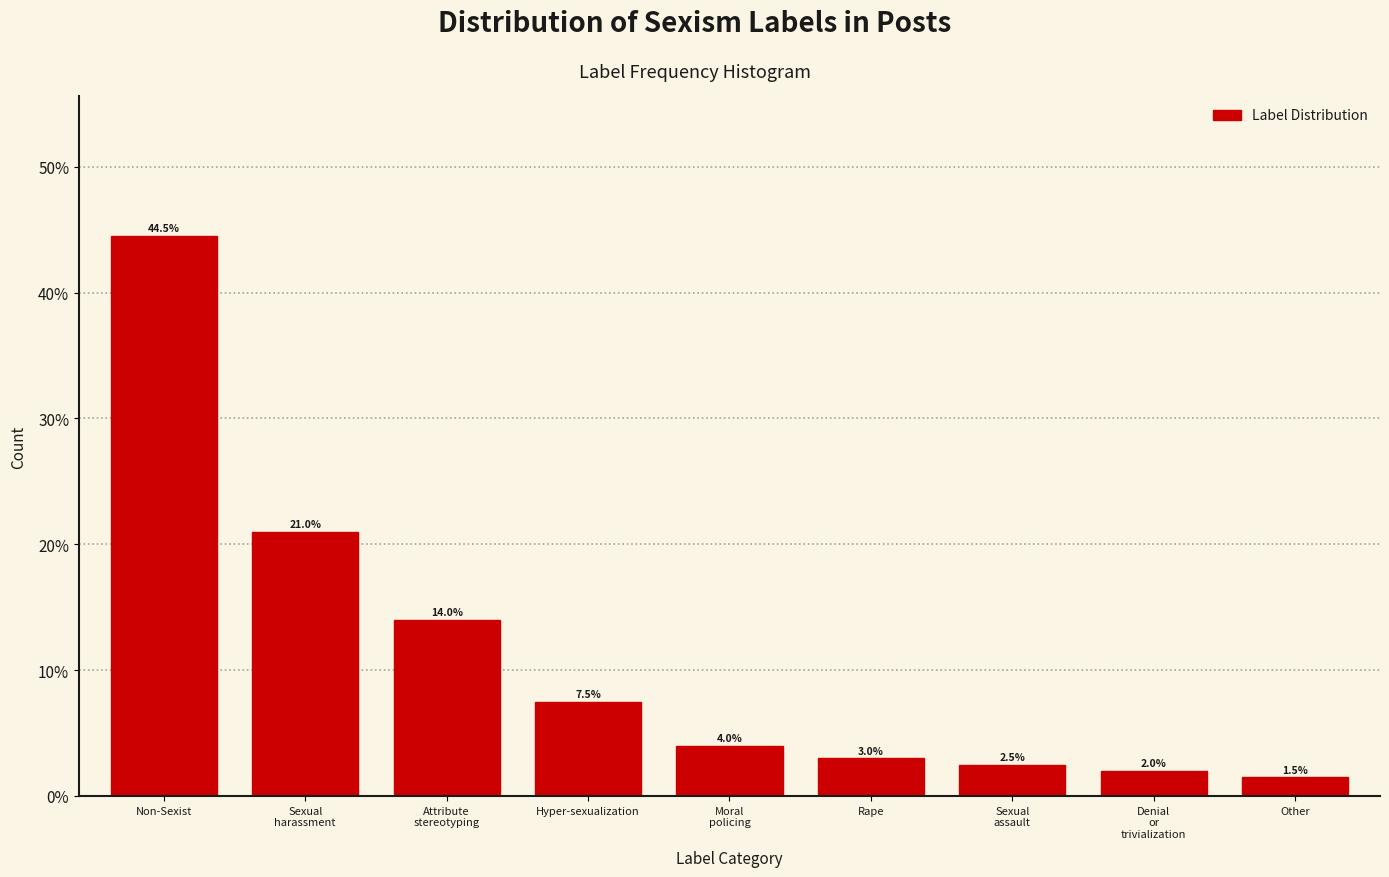

Reading left to right, what are all the values shown in this chart?

44.5	21.0	14.0	7.5	4.0	3.0	2.5	2.0	1.5